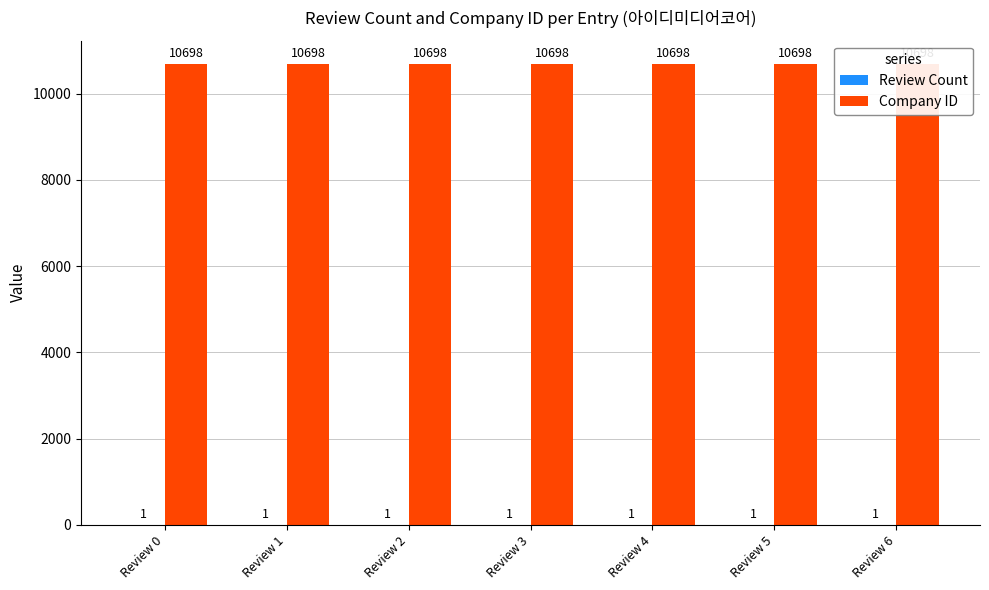

Which has a higher value, Review 1 or Review 0?

Review 1